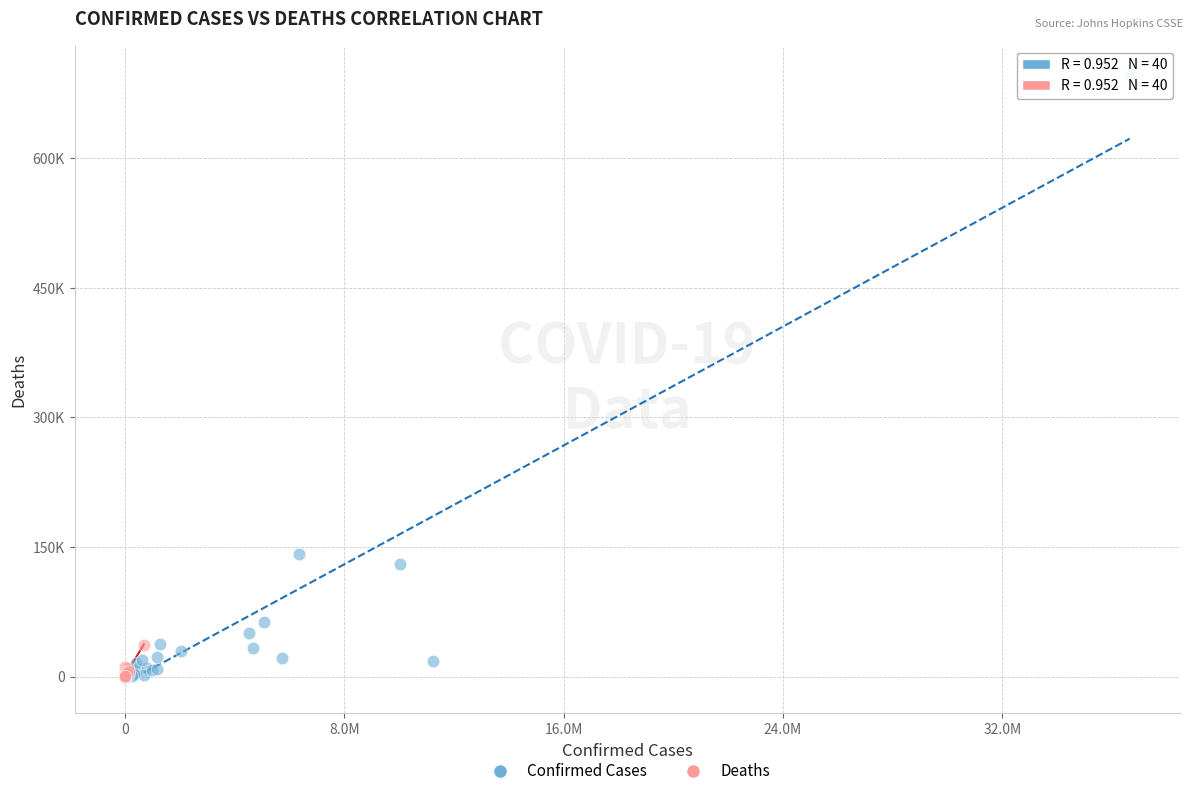

What are all the series names shown in the legend?

Confirmed Cases, Deaths